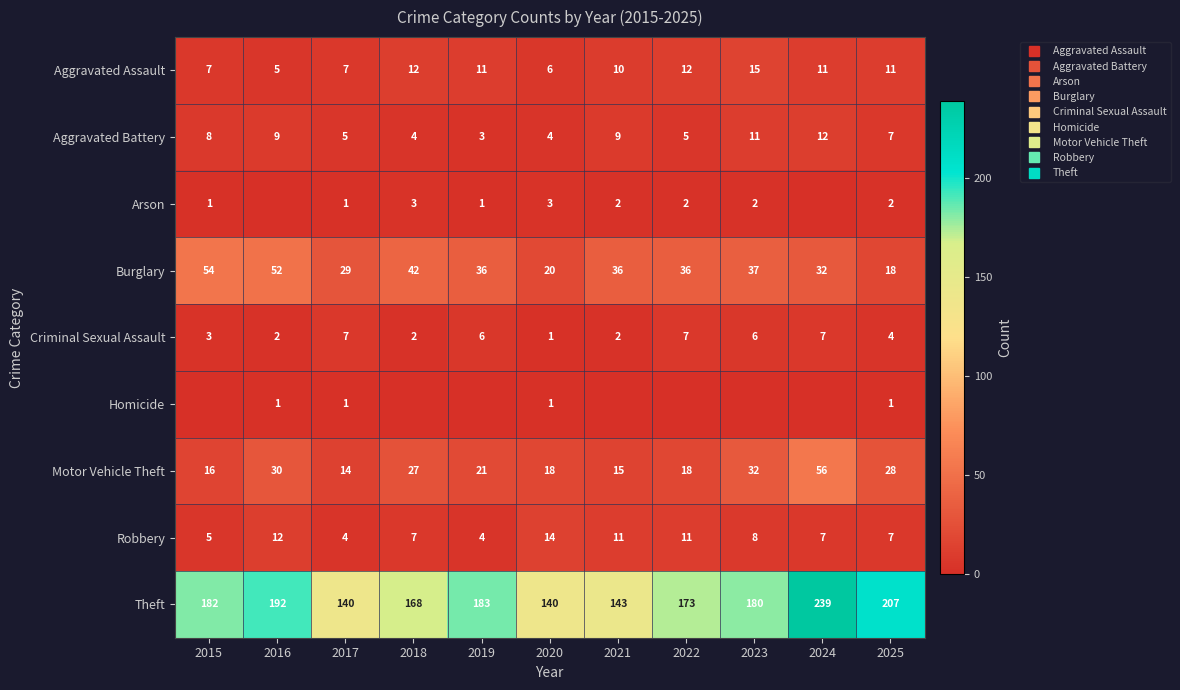

True or false: Robbery has a value of 7 at 2018.

True